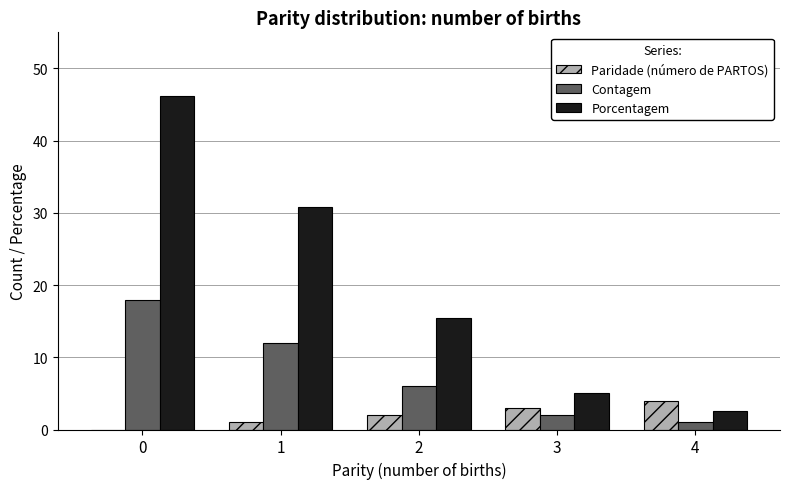

Which series changed the most between 1 and 2?

Porcentagem